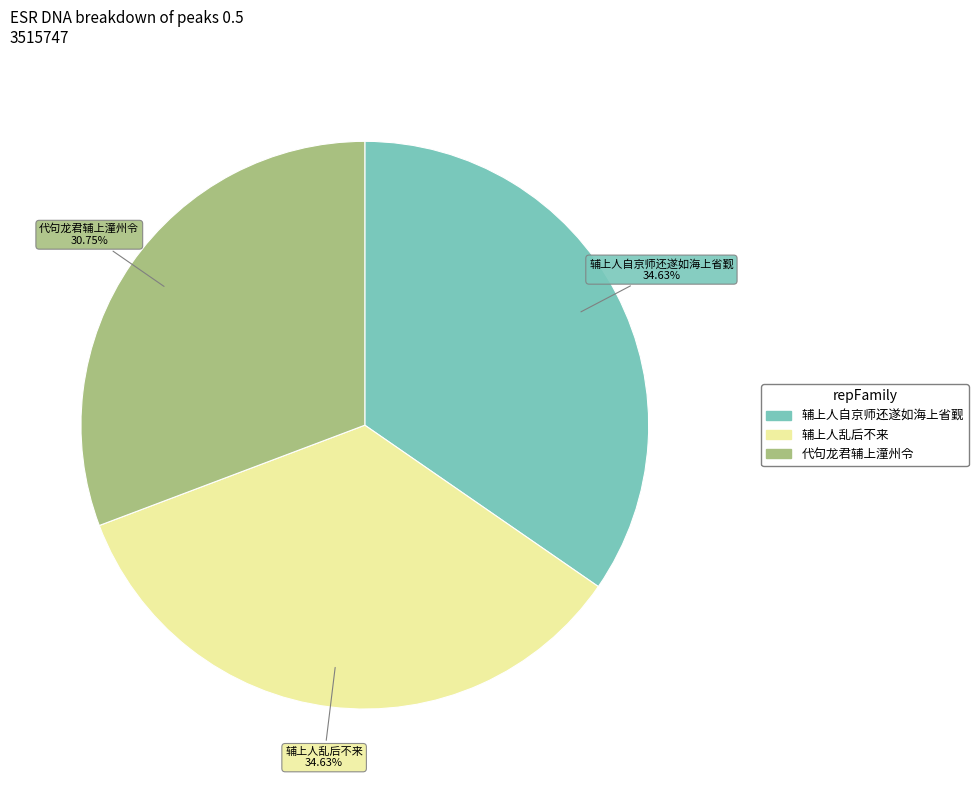

Is there a majority slice in this chart?

No